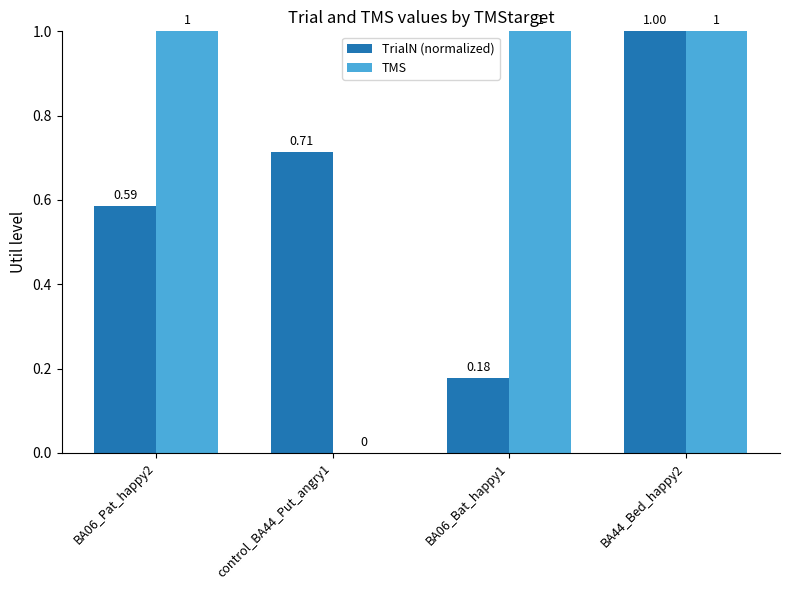

Count the number of categories in the chart.

4